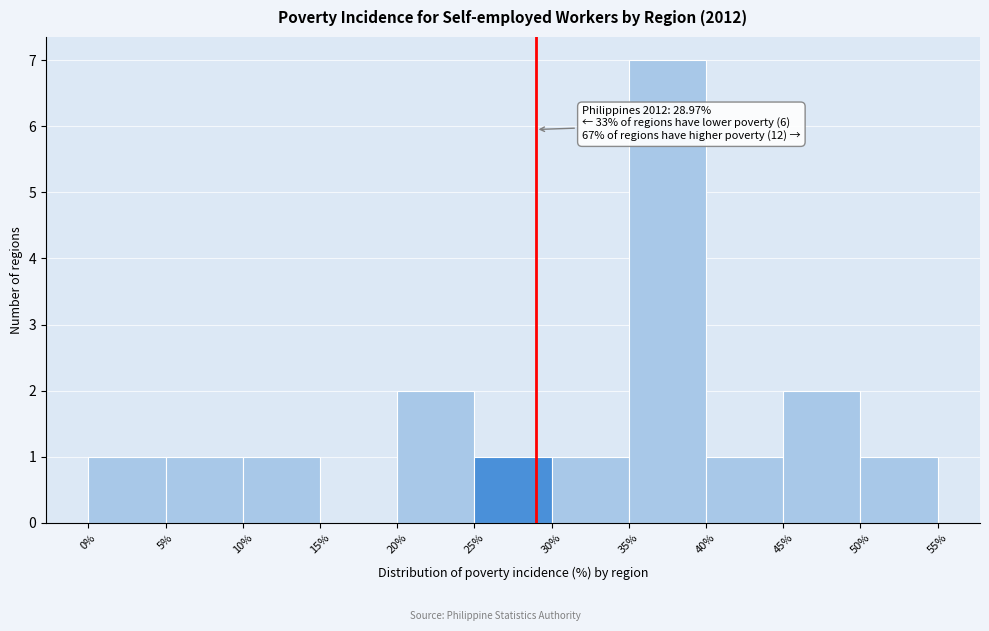

Which range on the x-axis has the tallest bar?

35% to 40%